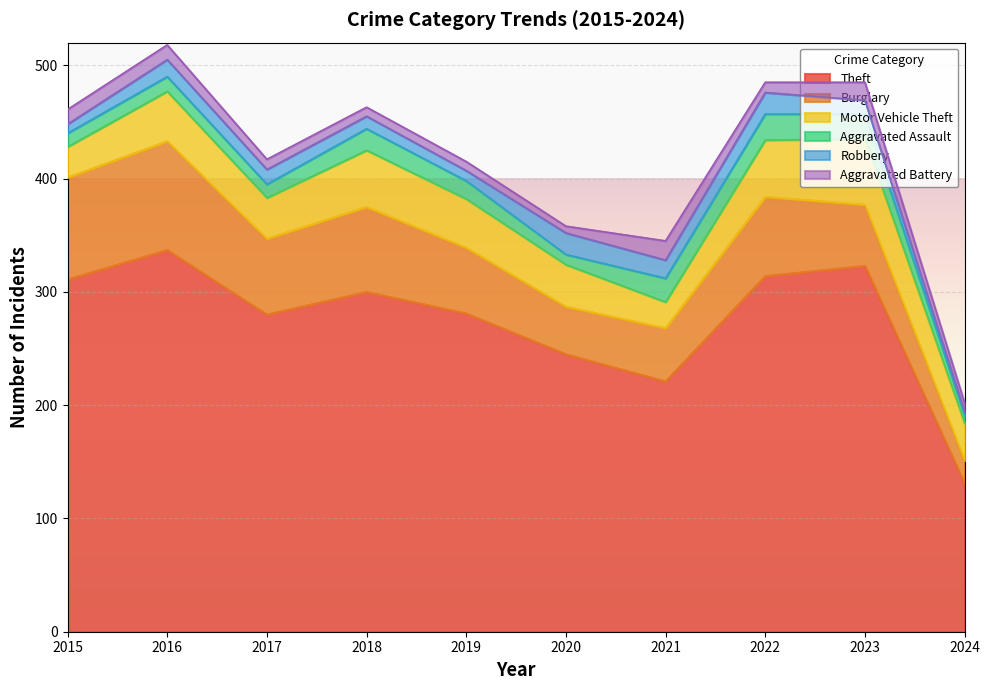

Reading left to right, extract all data points from this chart.

Theft: 311	337	280	300	281	245	221	314	323	131
Burglary: 90	96	67	75	58	42	47	70	54	20
Motor Vehicle Theft: 27	44	36	50	43	37	23	50	58	33
Aggravated Assault: 12	13	12	19	16	9	21	23	22	7
Robbery: 8	15	13	11	9	19	16	19	12	3
Aggravated Battery: 13	13	9	8	8	6	17	9	16	8